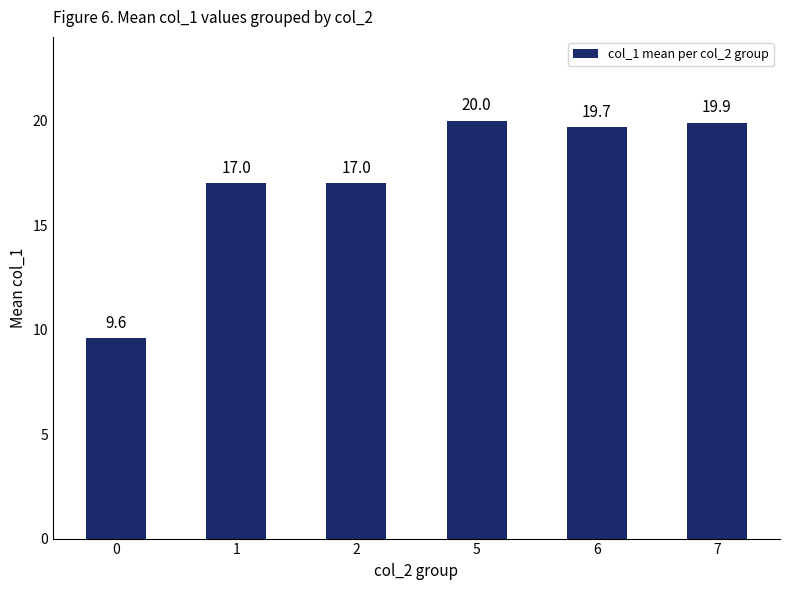

How many distinct data groups are displayed?

1